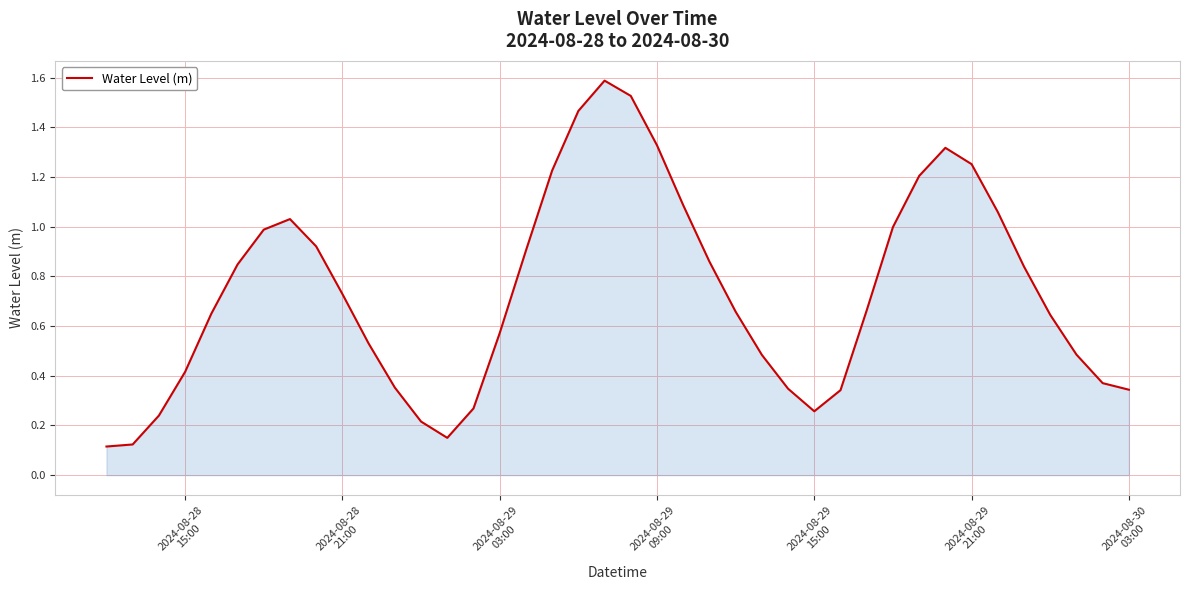

How many lines are shown in the chart?

1